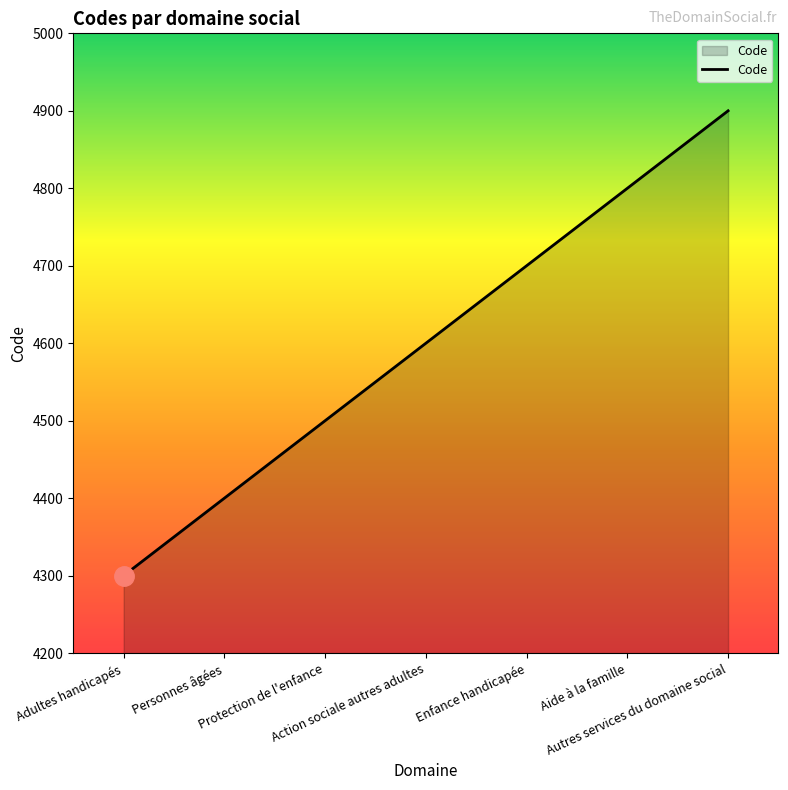

True or false: the data has more than 1 interior local peaks.

False